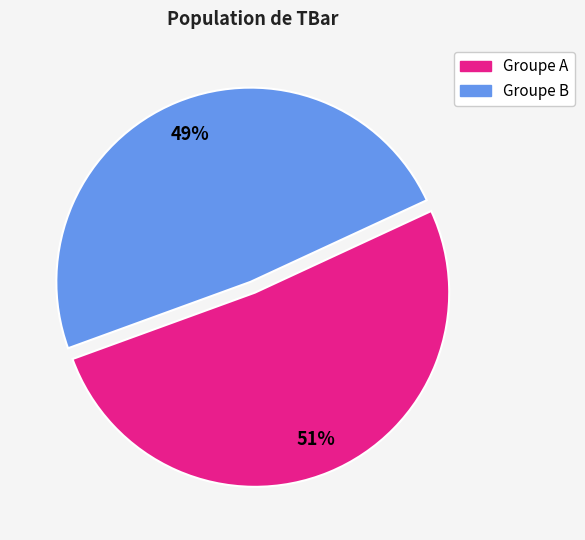

To the nearest percent, what is the average slice percentage?

50%